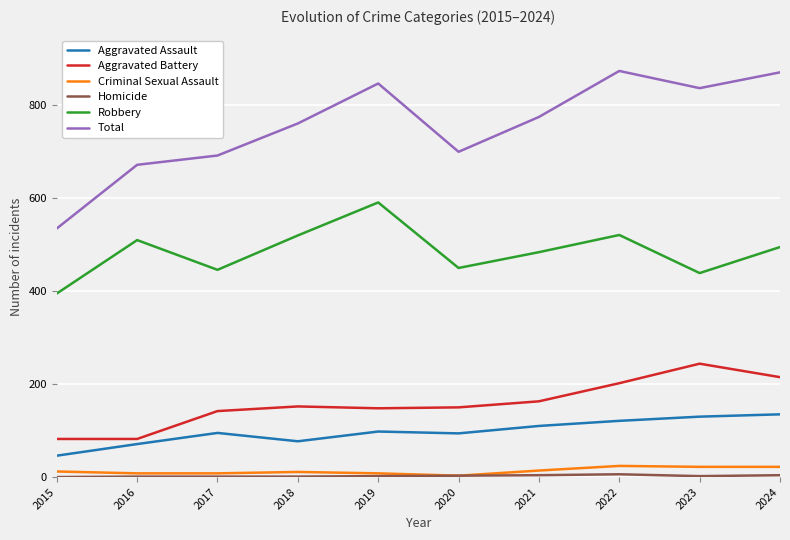

Is the value of Total at 2019 greater than the value of Aggravated Assault at 2022?

Yes